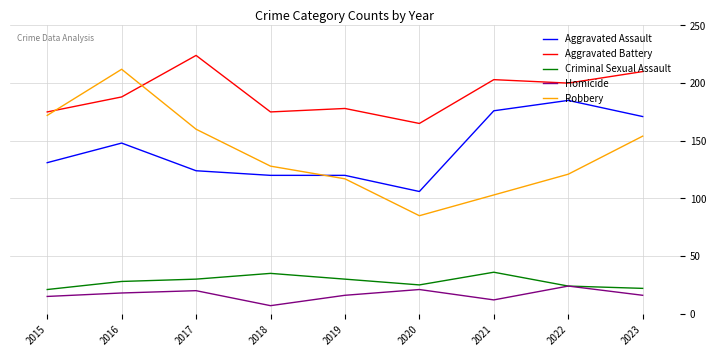

What is the difference between the Aggravated Battery values at 2022 and 2017?

24